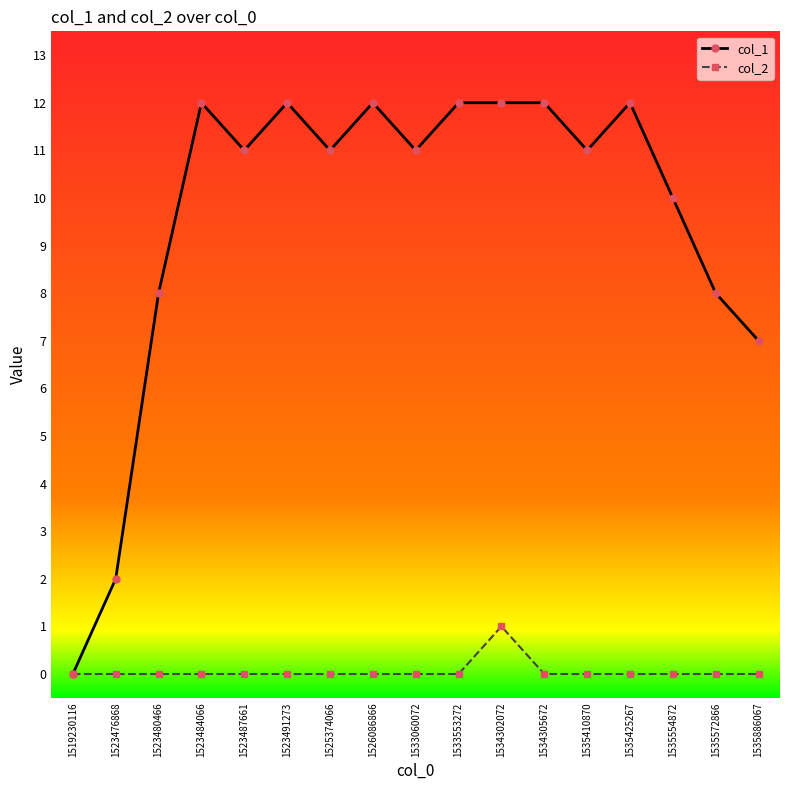

What is the approximate value of col_1 at 1525374066?

11